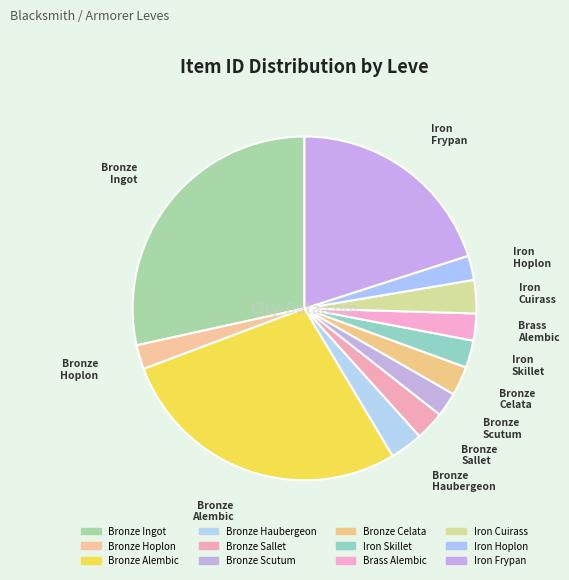

Between Bronze Haubergeon and Iron Frypan, which is larger?

Iron Frypan